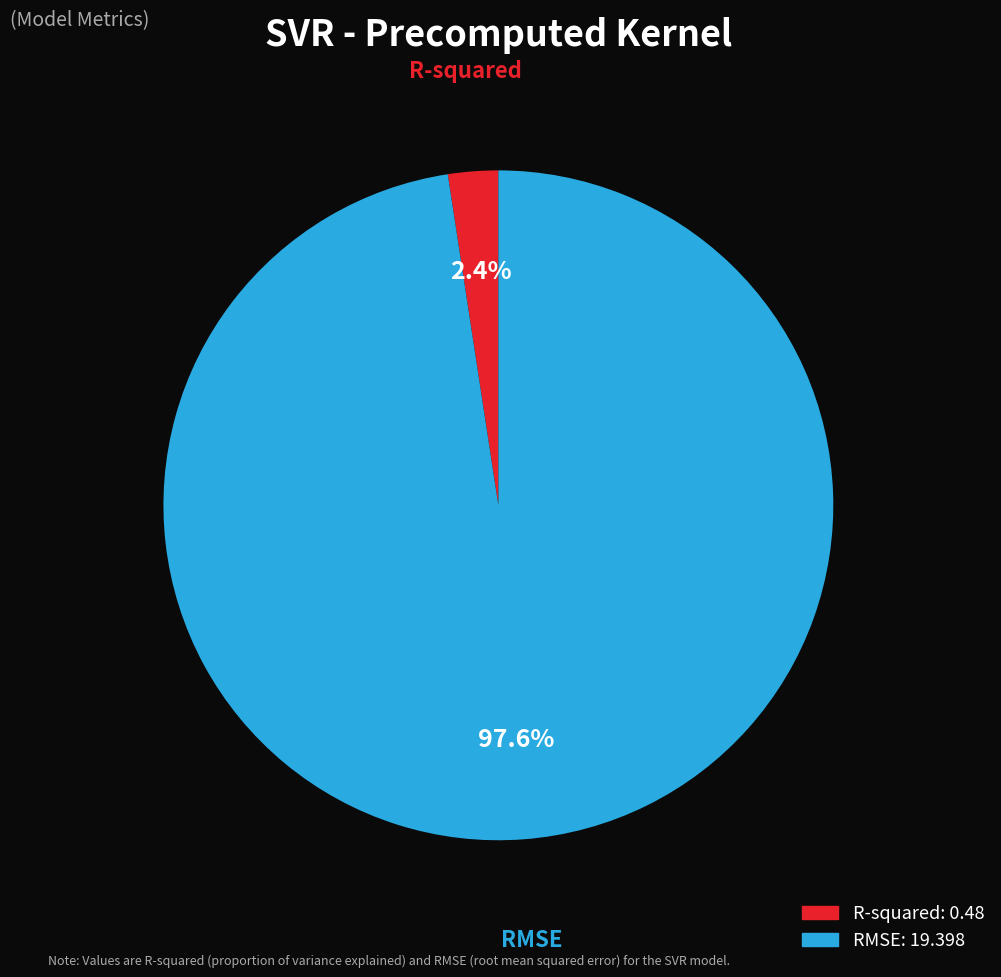

To the nearest percent, what is the combined percentage of RMSE and R-squared?

100%